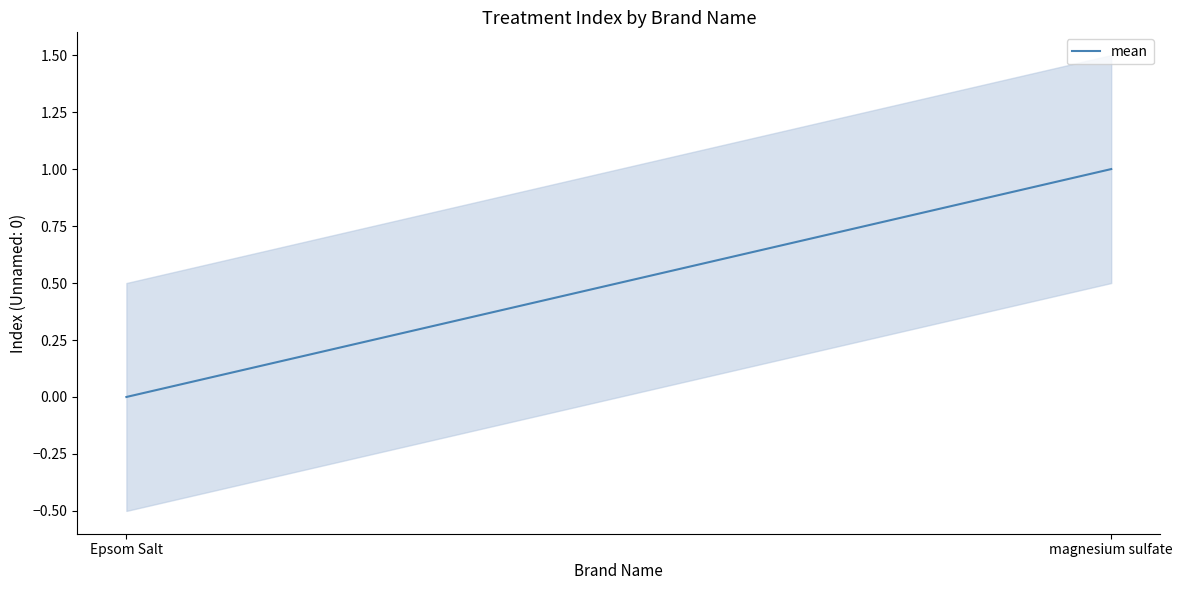

Rank the categories by value from lowest to highest.

Epsom Salt, magnesium sulfate